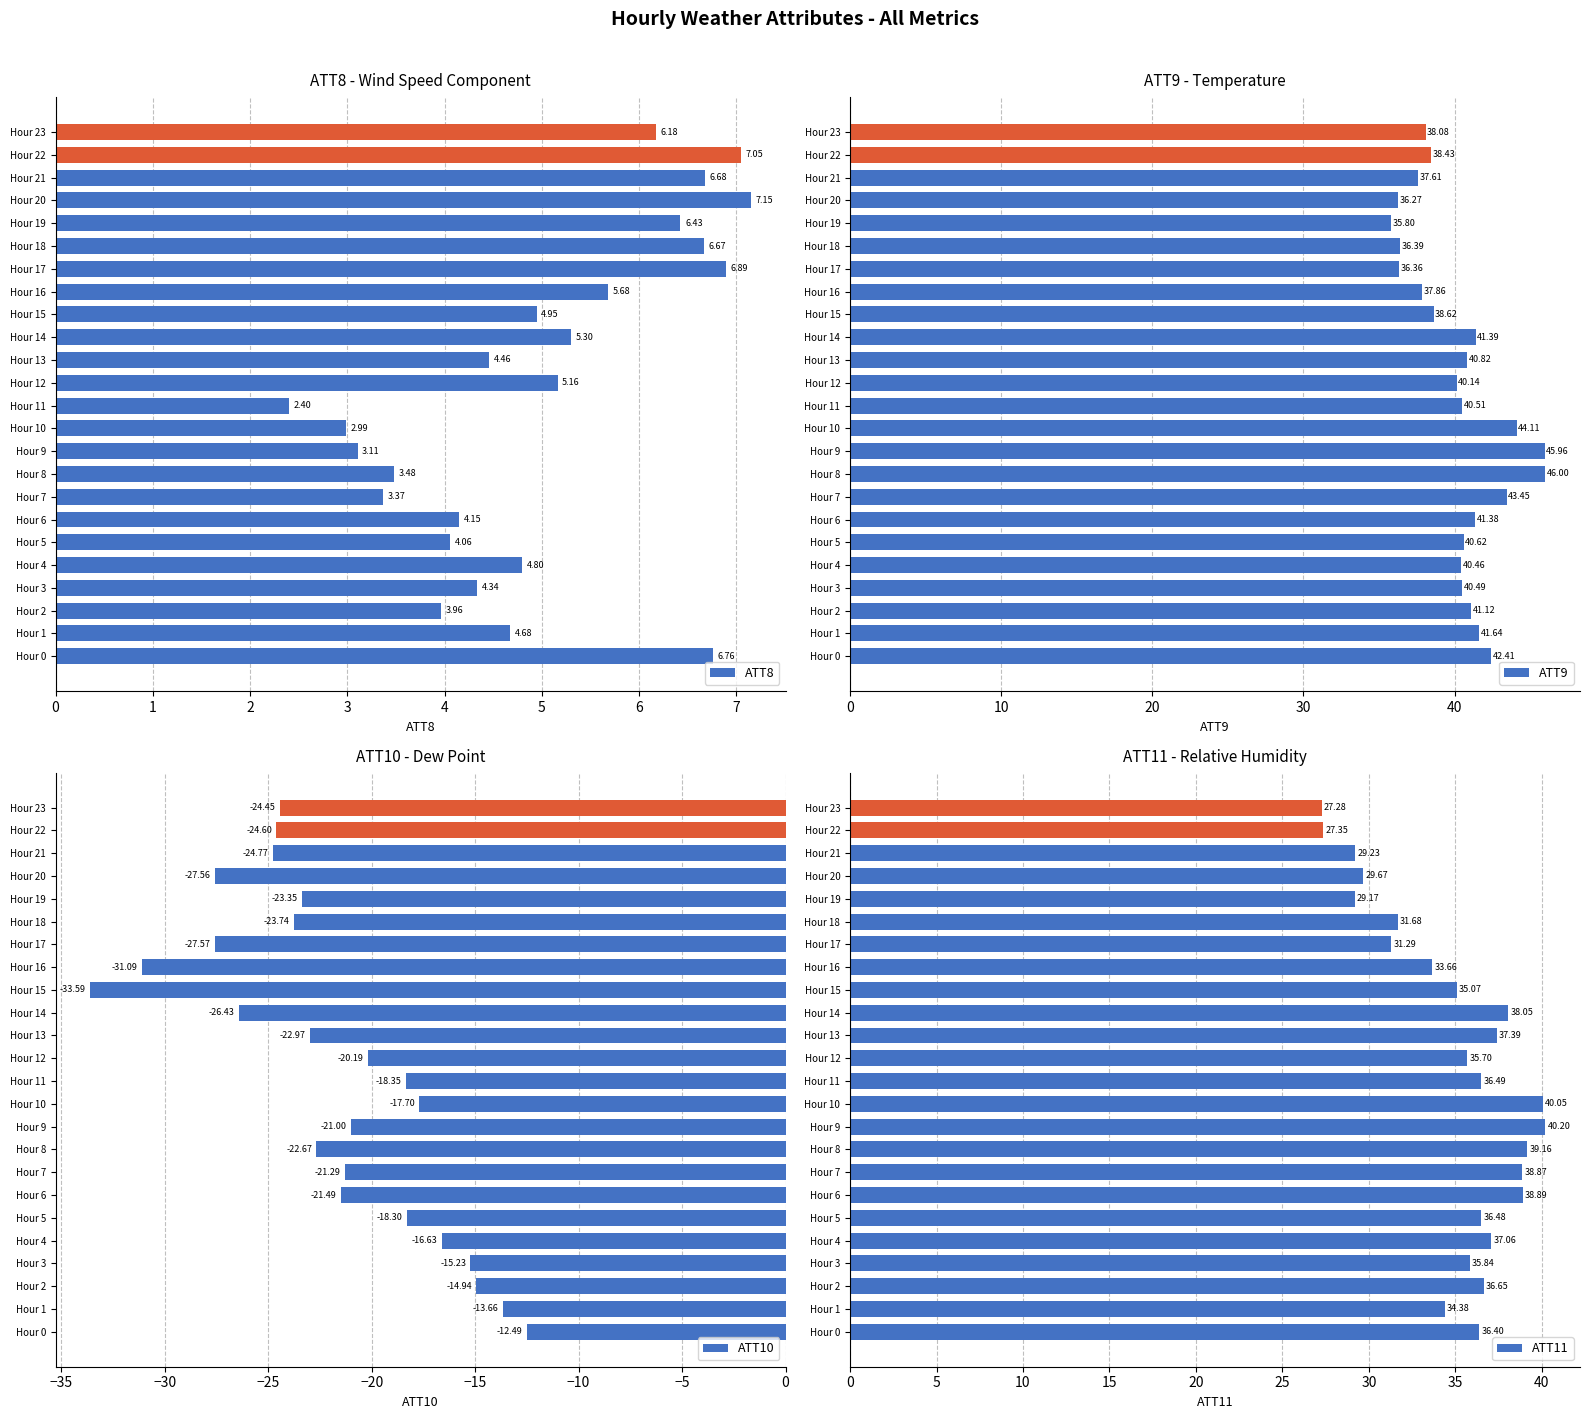

What is the average value of the ATT8 series?

5.0